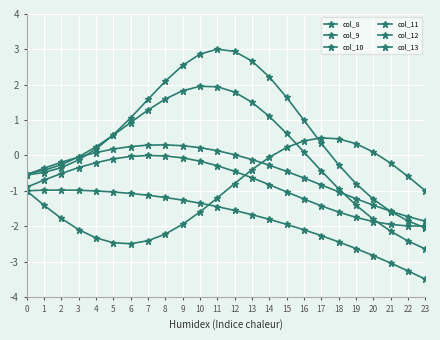

Reading right to left, transcribe all the data shown in this chart.

col_8: 23=-1.0	22=-0.6	21=-0.2	20=0.1	19=0.3	18=0.5	17=0.5	16=0.4	15=0.2	14=-0.1	13=-0.4	12=-0.8	11=-1.2	10=-1.6	9=-1.9	8=-2.2	7=-2.4	6=-2.5	5=-2.5	4=-2.3	3=-2.1	2=-1.8	1=-1.4	0=-1.0
col_9: 23=-1.9	22=-1.7	21=-1.6	20=-1.4	19=-1.2	18=-1.0	17=-0.8	16=-0.6	15=-0.5	14=-0.3	13=-0.1	12=0.0	11=0.1	10=0.2	9=0.3	8=0.3	7=0.3	6=0.3	5=0.2	4=0.1	3=-0.0	2=-0.2	1=-0.4	0=-0.5
col_10: 23=-2.0	22=-2.0	21=-2.0	20=-1.9	19=-1.8	18=-1.6	17=-1.4	16=-1.2	15=-1.0	14=-0.8	13=-0.6	12=-0.5	11=-0.3	10=-0.2	9=-0.1	8=-0.0	7=-0.0	6=-0.0	5=-0.1	4=-0.2	3=-0.3	2=-0.5	1=-0.7	0=-0.9
col_11: 23=-2.1	22=-1.9	21=-1.6	20=-1.2	19=-0.8	18=-0.3	17=0.3	16=1.0	15=1.6	14=2.2	13=2.7	12=2.9	11=3.0	10=2.9	9=2.5	8=2.1	7=1.6	6=1.1	5=0.6	4=0.2	3=-0.1	2=-0.3	1=-0.5	0=-0.6
col_12: 23=-2.6	22=-2.4	21=-2.1	20=-1.8	19=-1.4	18=-0.9	17=-0.4	16=0.1	15=0.6	14=1.1	13=1.5	12=1.8	11=1.9	10=2.0	9=1.8	8=1.6	7=1.3	6=0.9	5=0.6	4=0.2	3=-0.0	2=-0.3	1=-0.4	0=-0.5
col_13: 23=-3.5	22=-3.3	21=-3.0	20=-2.8	19=-2.6	18=-2.4	17=-2.3	16=-2.1	15=-1.9	14=-1.8	13=-1.7	12=-1.6	11=-1.4	10=-1.4	9=-1.3	8=-1.2	7=-1.1	6=-1.1	5=-1.0	4=-1.0	3=-1.0	2=-1.0	1=-1.0	0=-1.0